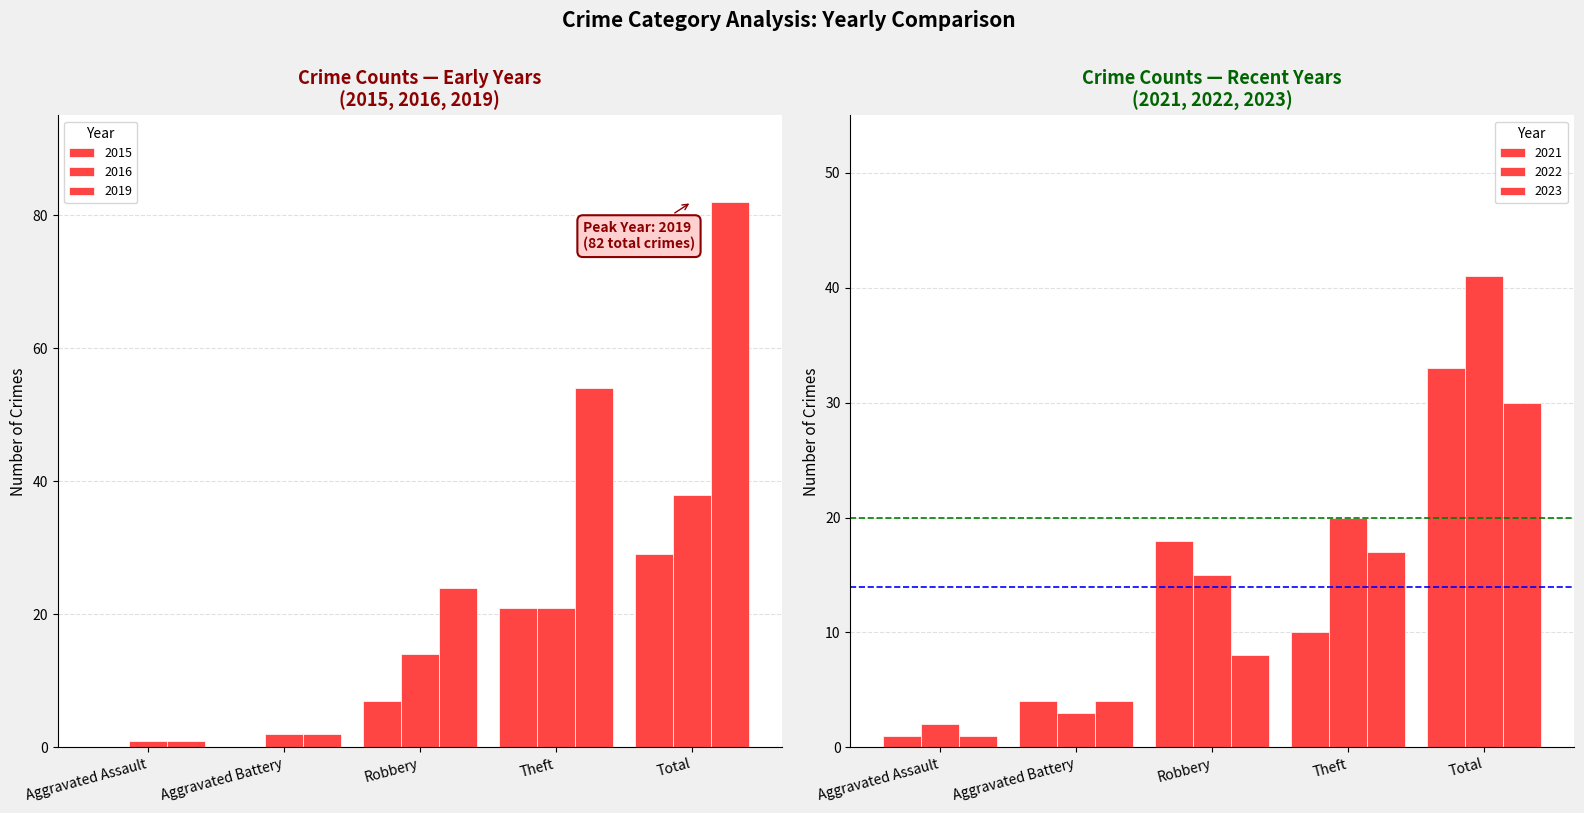

Which has a higher value, Aggravated Assault or Aggravated Battery?

Aggravated Assault